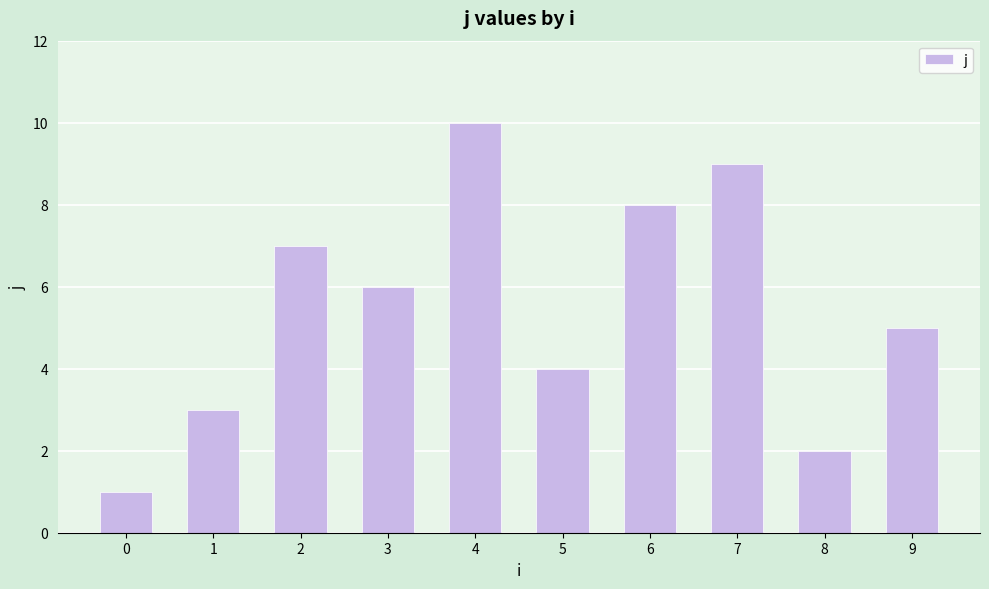

Reading right to left, what are all the values shown in this chart?

5	2	9	8	4	10	6	7	3	1